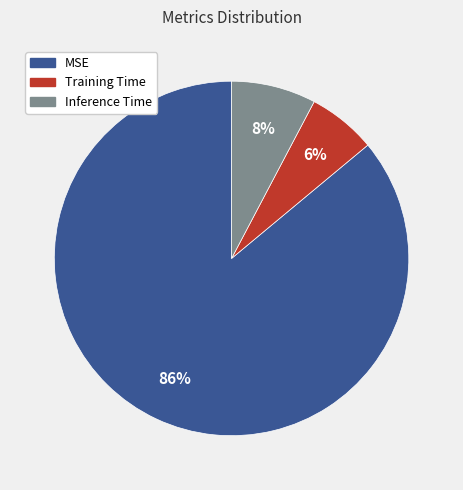

To the nearest percent, what percentage of the pie is MSE?

86%